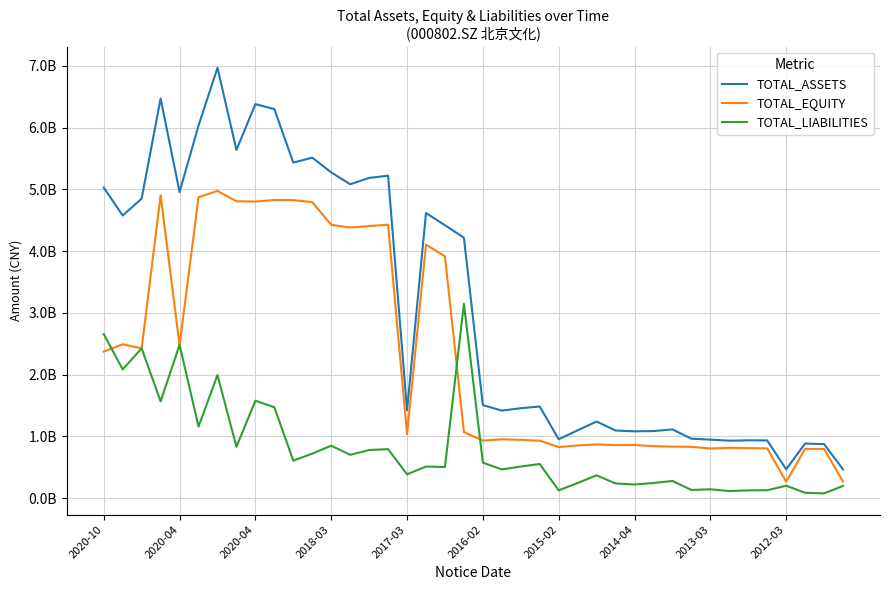

Which series has the largest total across all categories?

TOTAL_ASSETS